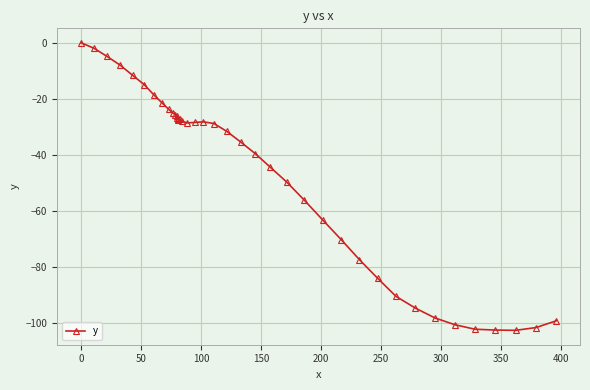

True or false: the data has more than 1 interior local peaks.

True